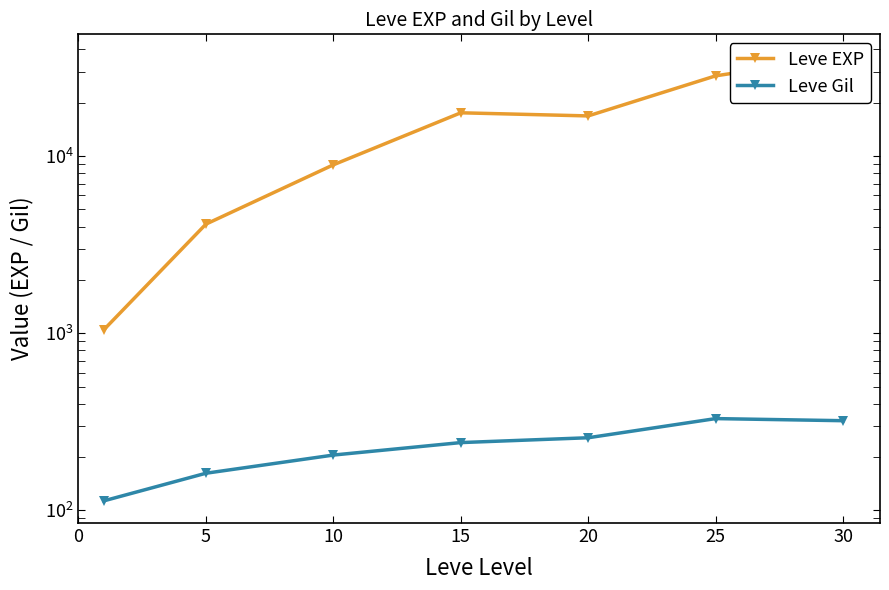

What is the sum of all Leve EXP values?

113422.2